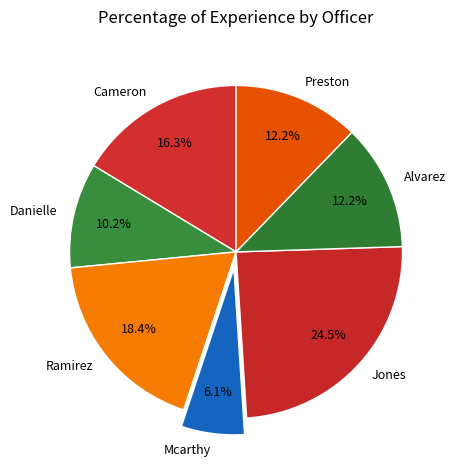

How many slices are in this pie chart?

7